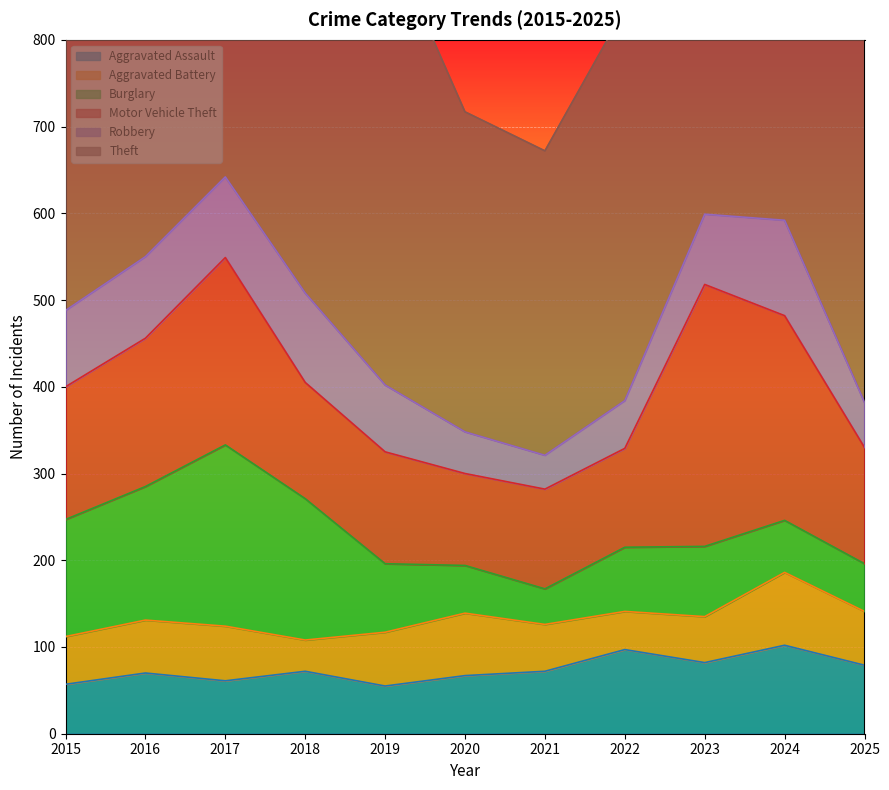

Which series has the largest range (max minus min)?

Theft